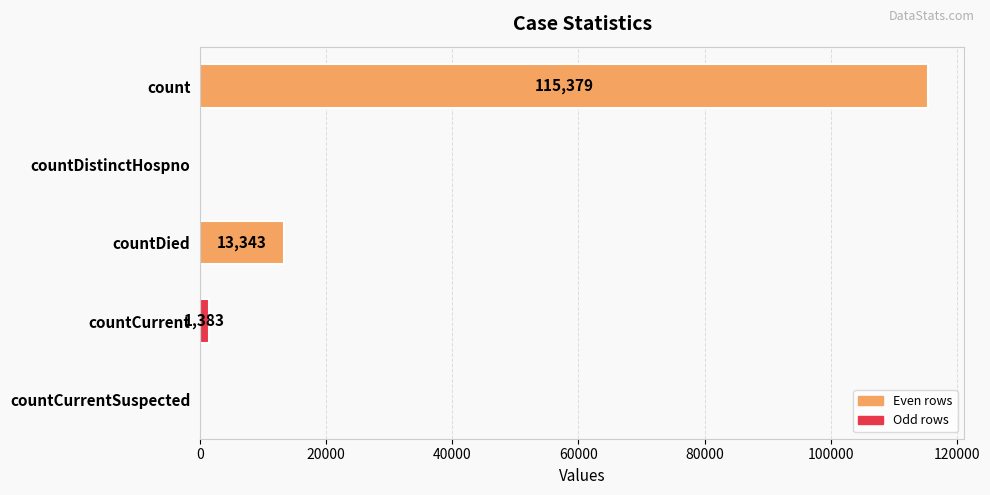

At which label is the value closest to 57689?

countDied